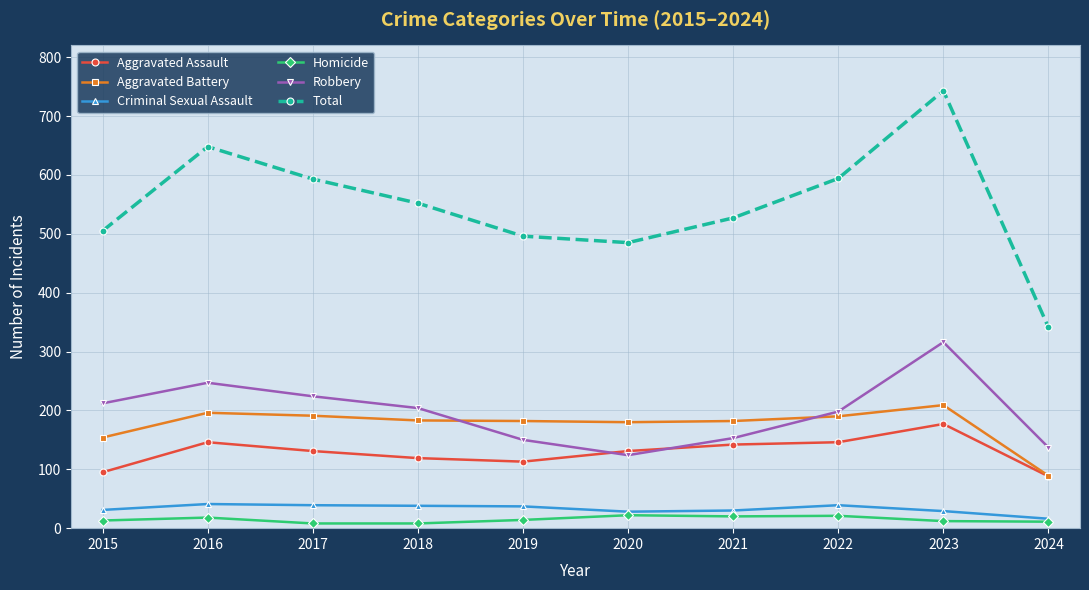

True or false: Robbery and Homicide intersect in this chart.

False